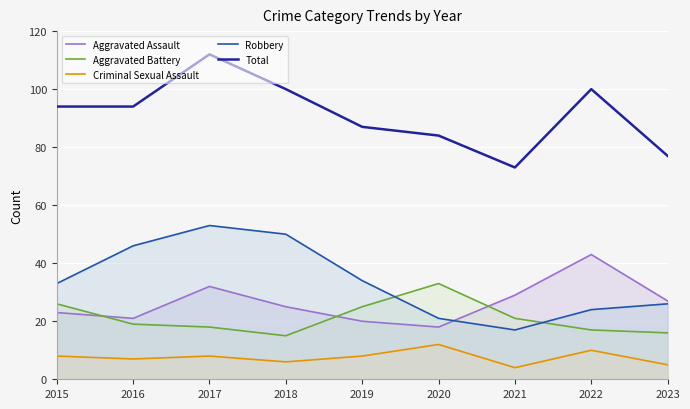

What is the sum of all Robbery values?

304